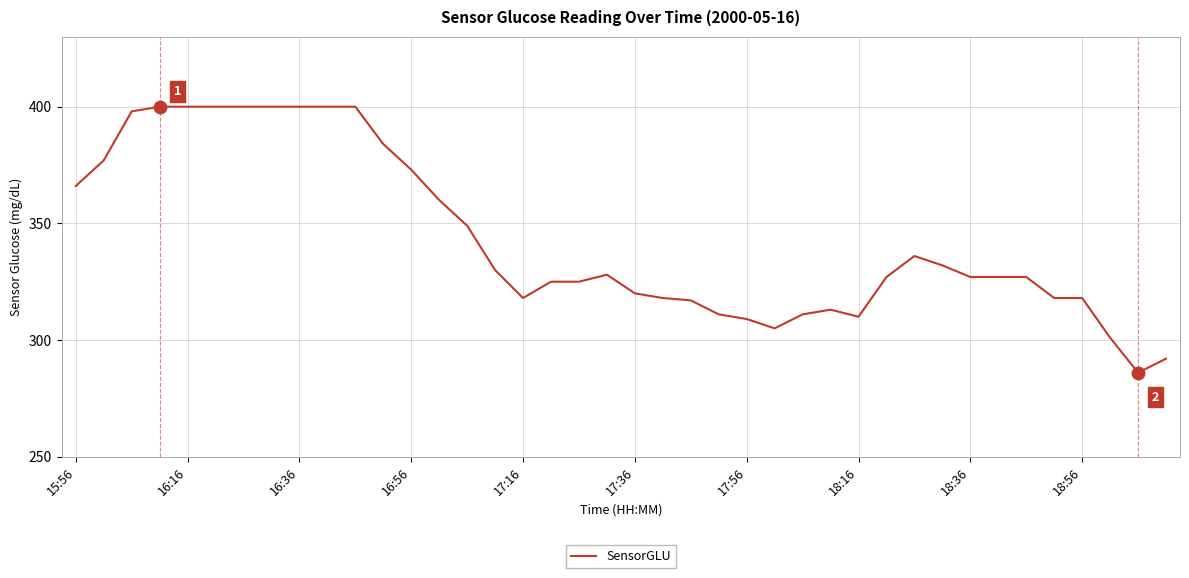

What is the difference between the maximum and minimum values?

114